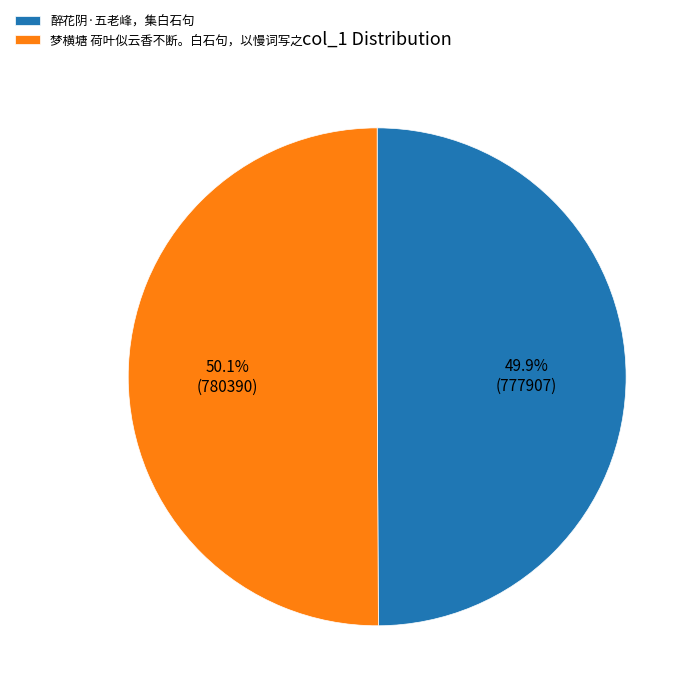

Approximately how many times larger is the value at 醉花阴·五老峰，集白石句 compared to 梦横塘 荷叶似云香不断。白石句，以慢词写之?

1.0